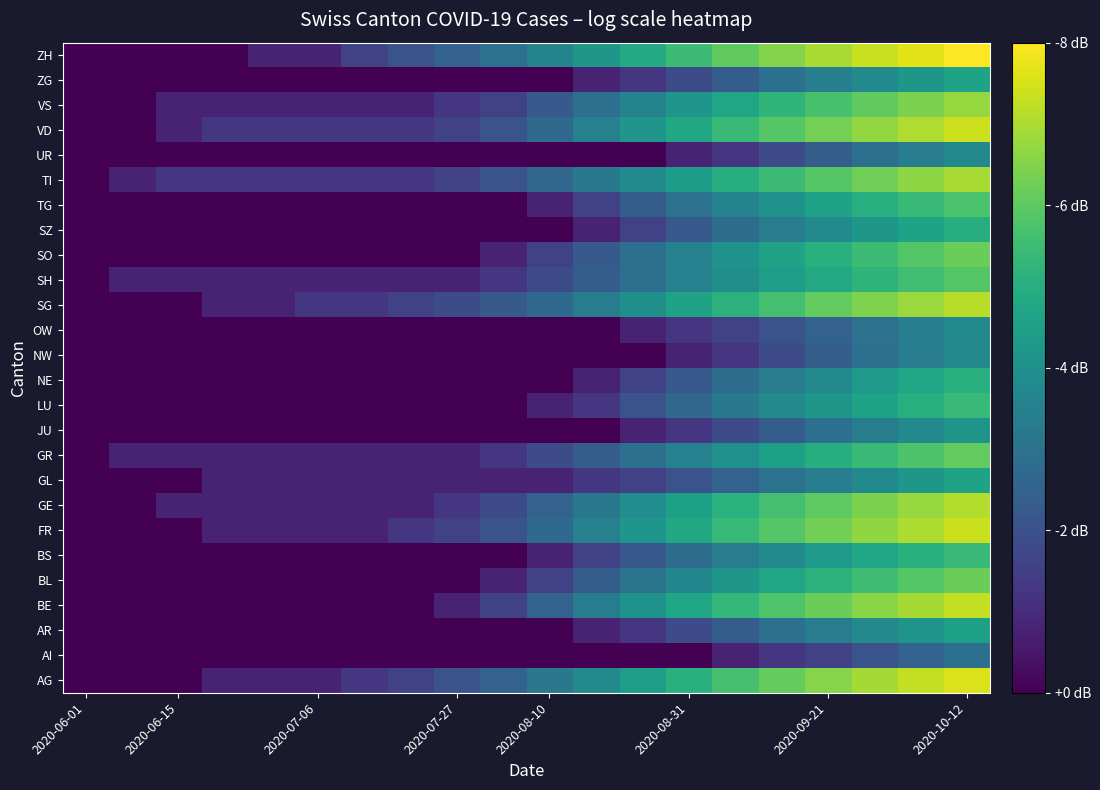

What is the maximum value shown in the chart?

7.0